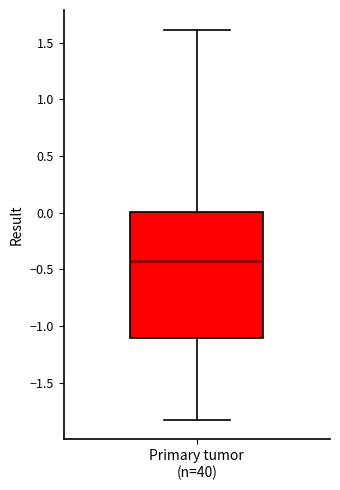

Where is the upper edge of the box for Primary tumor (n=40) on the y-axis? The values are not printed on the chart, so give them approximately, as read against the axis.

0.00